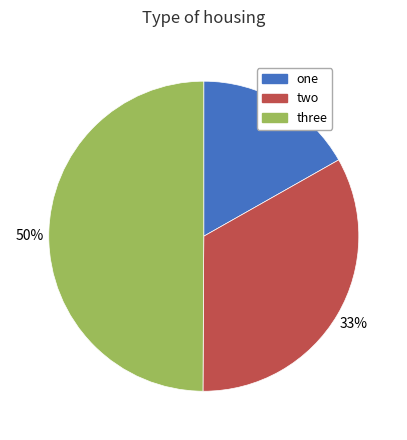

What percentage is the two slice, to the nearest percent?

33%